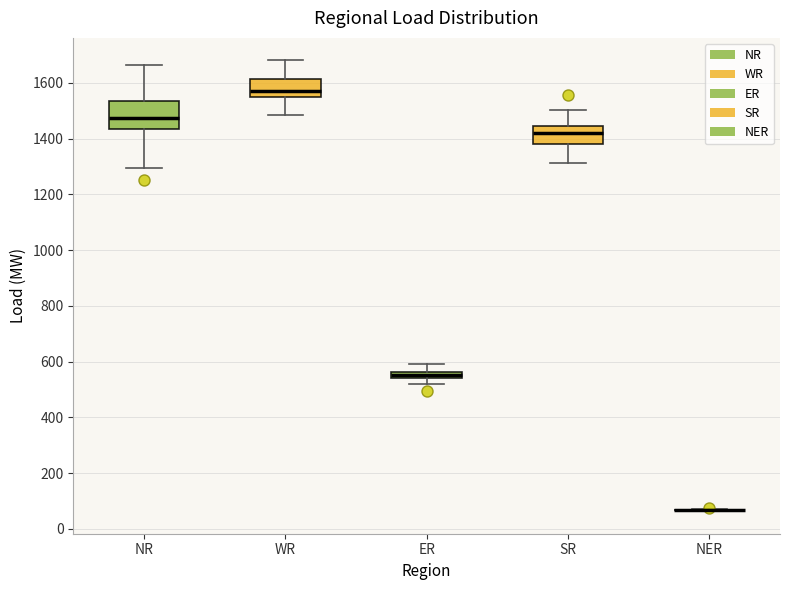

Where does the median line of the box for NR sit on the y-axis? The values are not printed on the chart, so give them approximately, as read against the axis.

1480